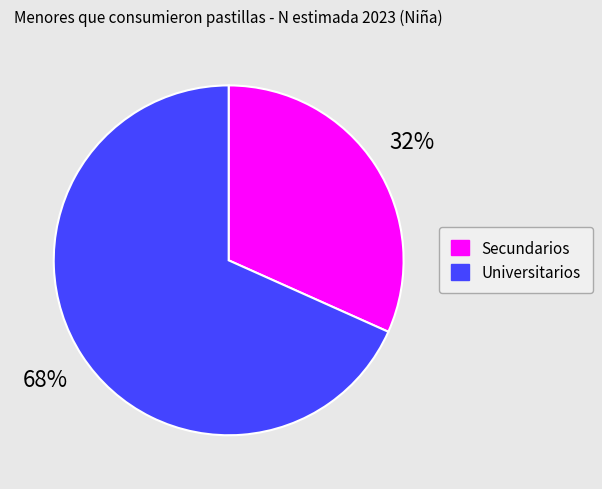

What is the smallest slice in the pie chart?

Secundarios